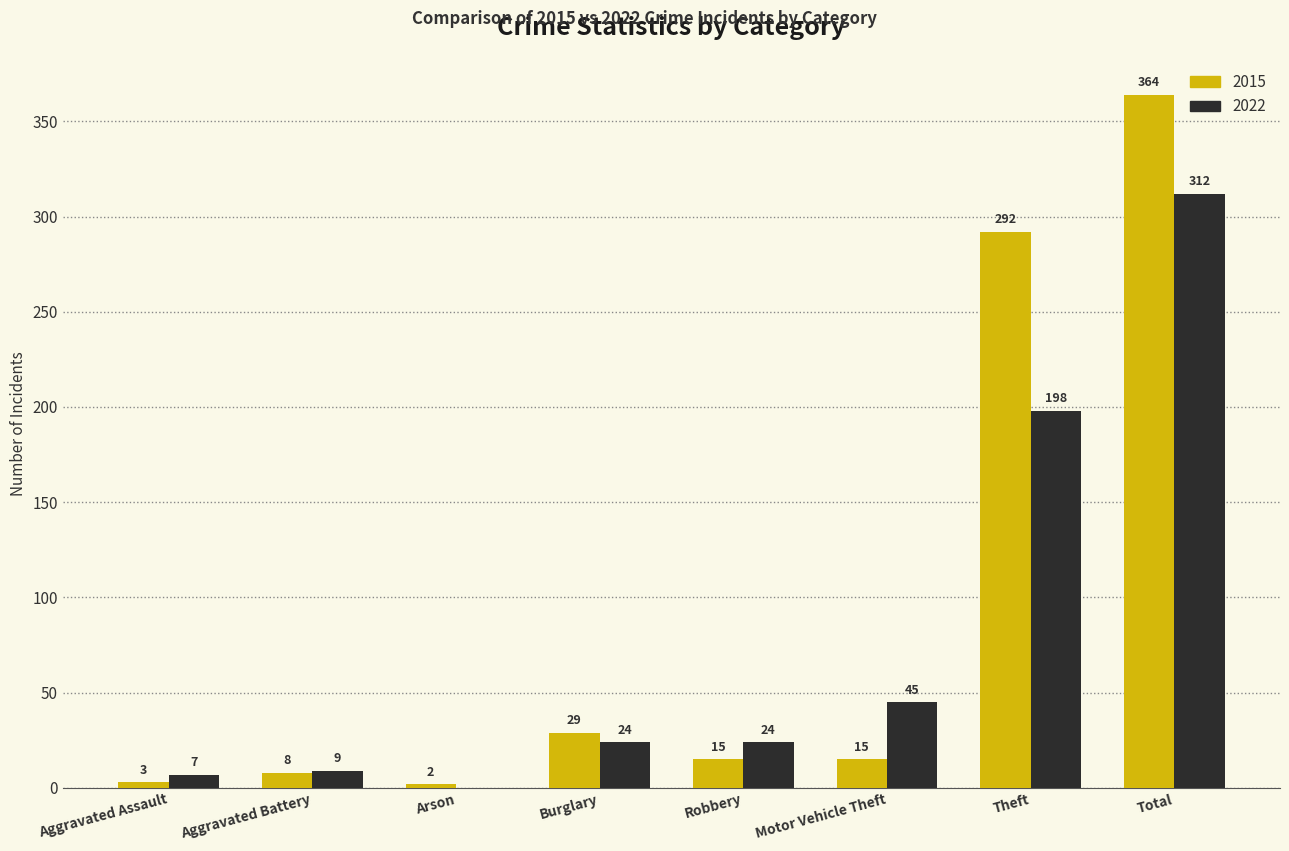

How many series are shown in this chart?

2